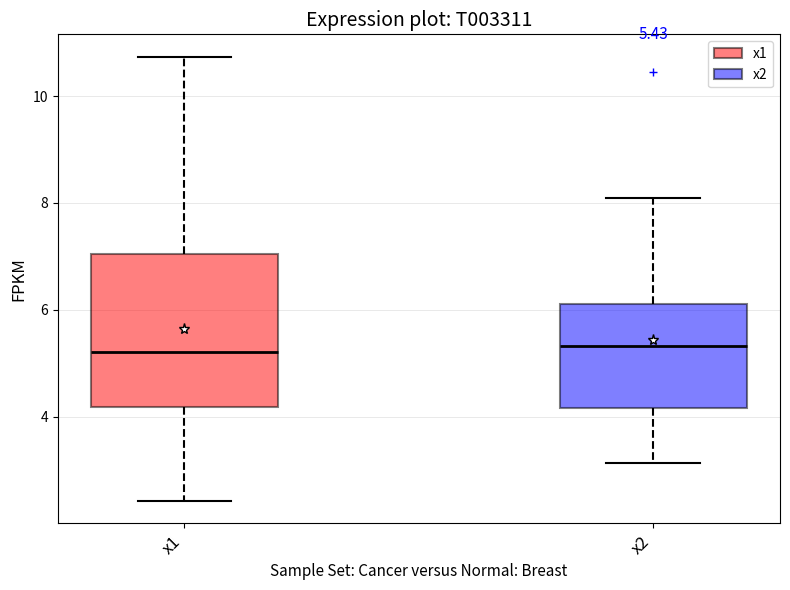

Which box is the tallest, from its lower edge to its upper edge?

x1